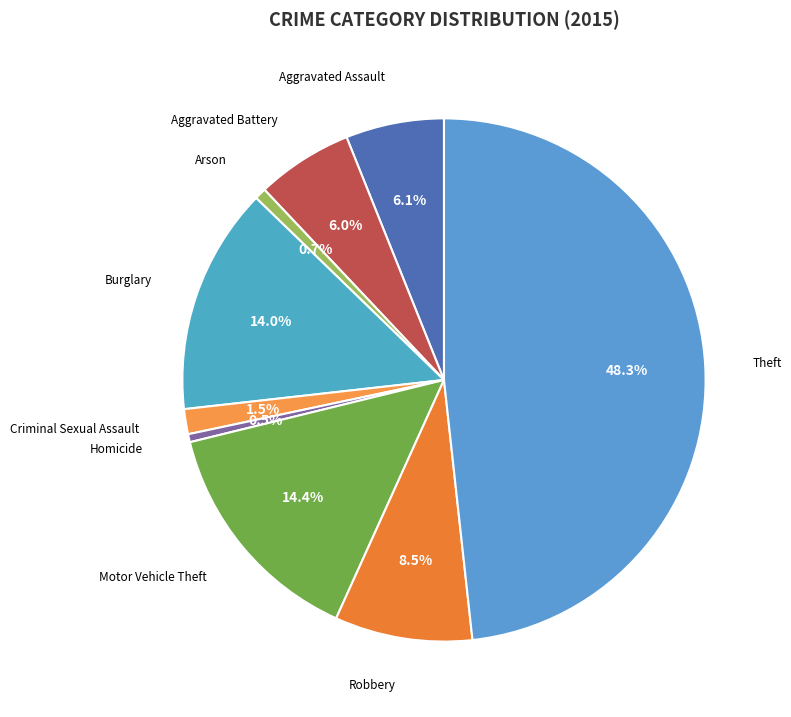

To the nearest percent, what is the difference between the largest and smallest slice percentages?

48%